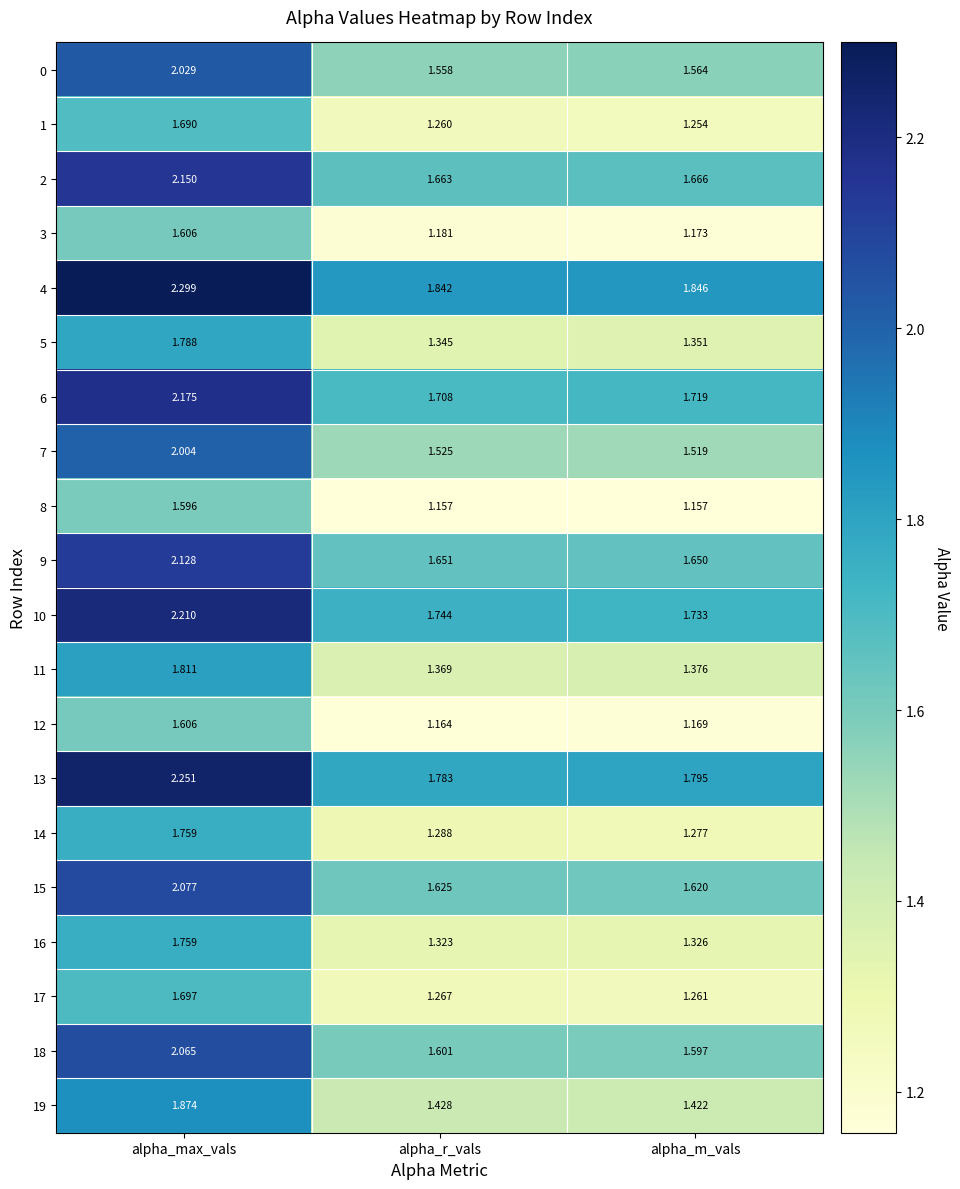

Where is 11 nearest to the value 1?

alpha_r_vals